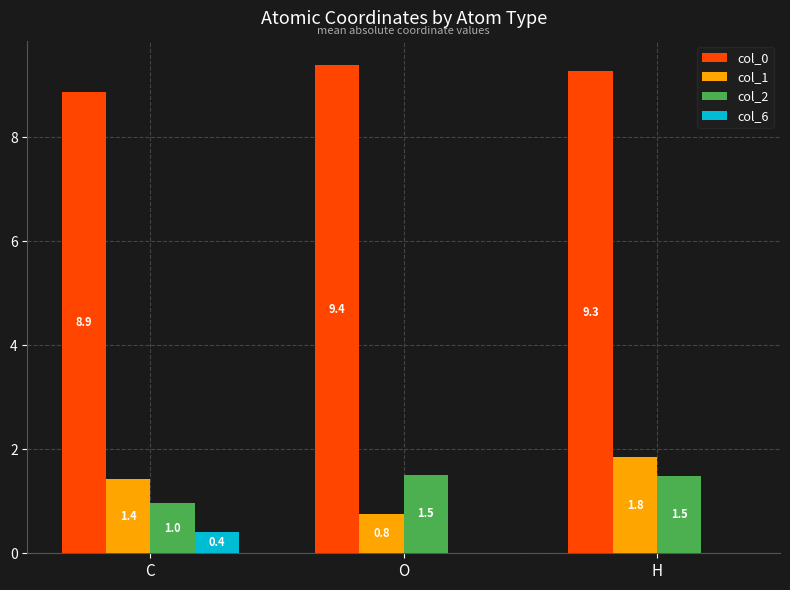

Reading left to right, what are all the values shown in this chart?

col_0: 8.9	9.4	9.3
col_1: 1.4	0.8	1.8
col_2: 1.0	1.5	1.5
col_6: 0.4	0.0	0.0